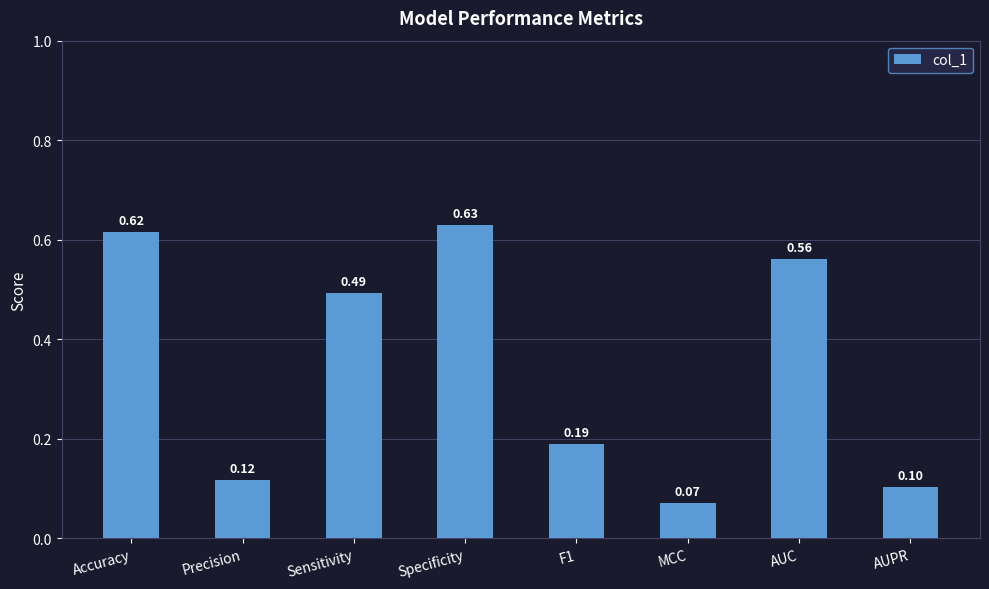

What is the smallest value displayed?

0.1